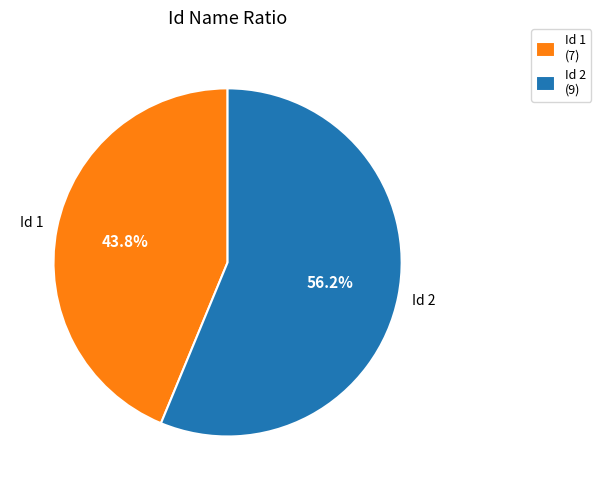

What is the largest slice in the pie chart?

Id 2 (9)